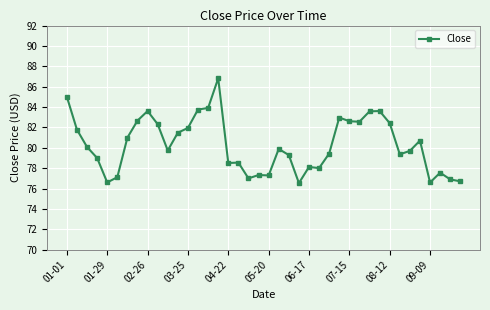

How many lines are shown in the chart?

1